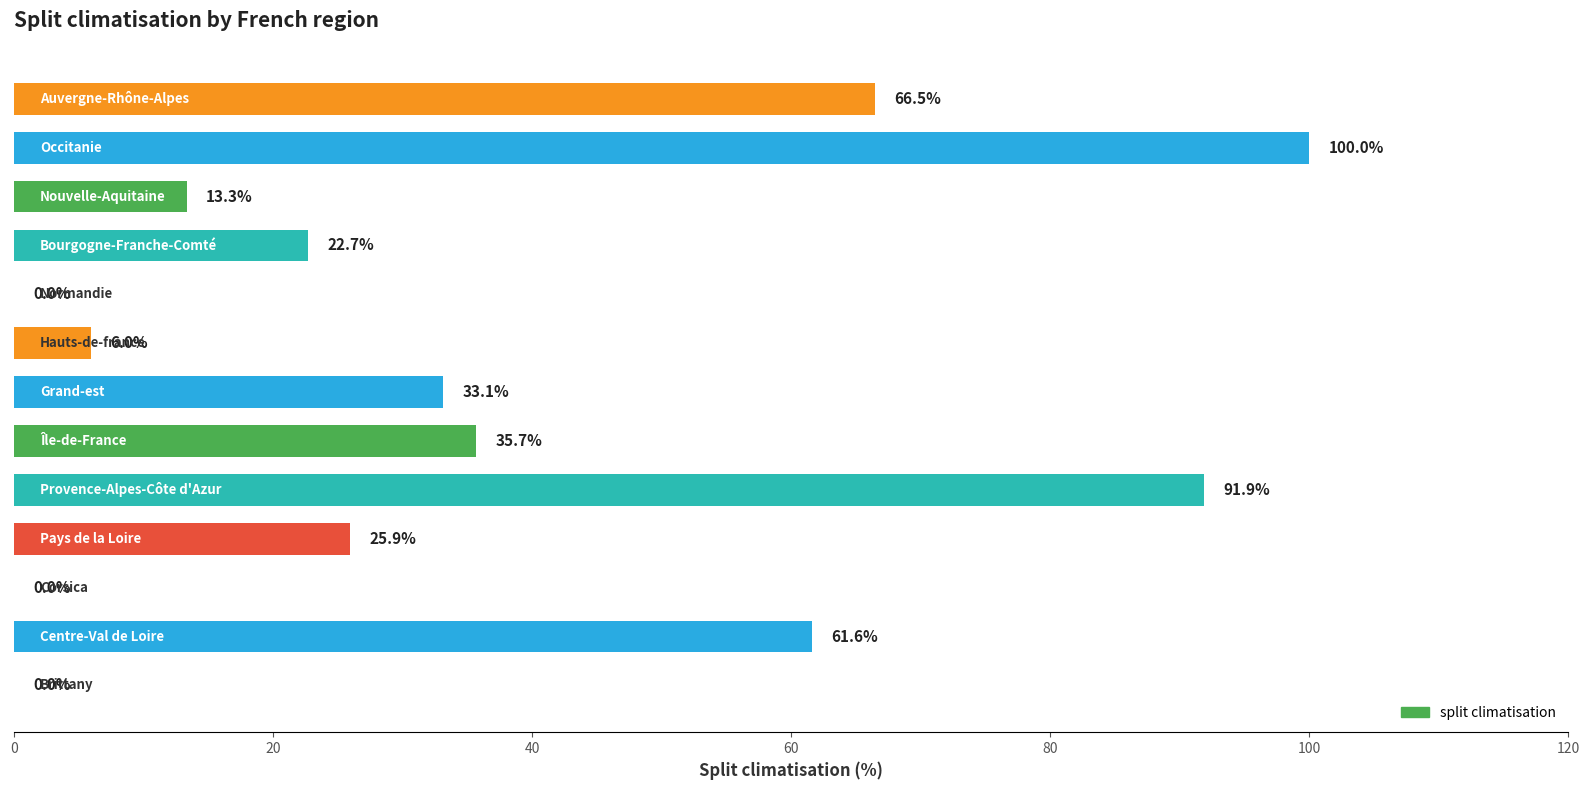

What is the maximum value shown in the chart?

100.0